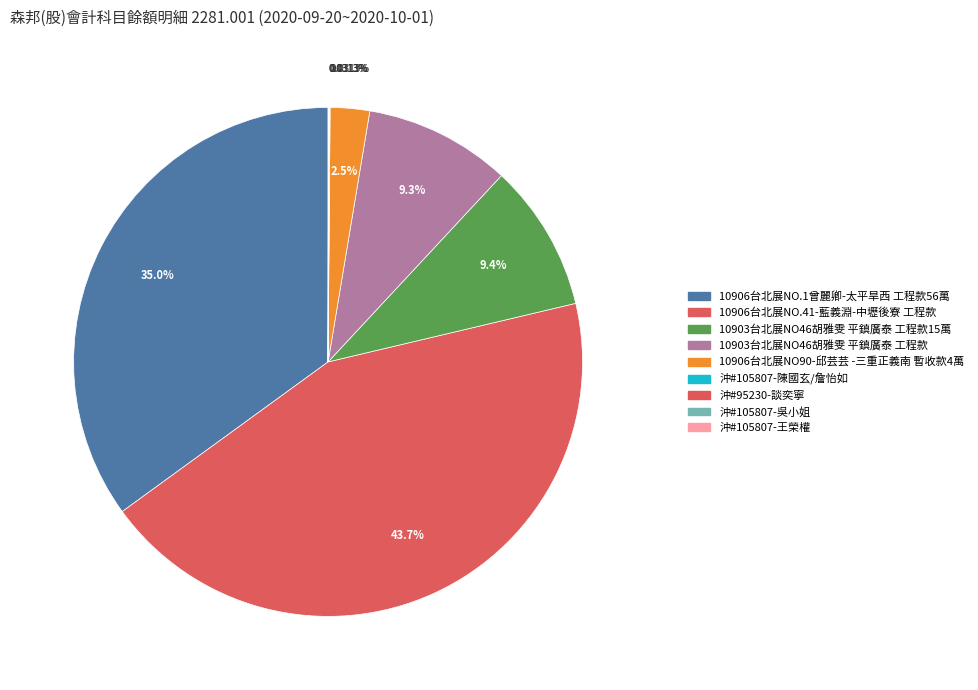

To the nearest percent, what is the difference between the largest and smallest slice percentages?

44%